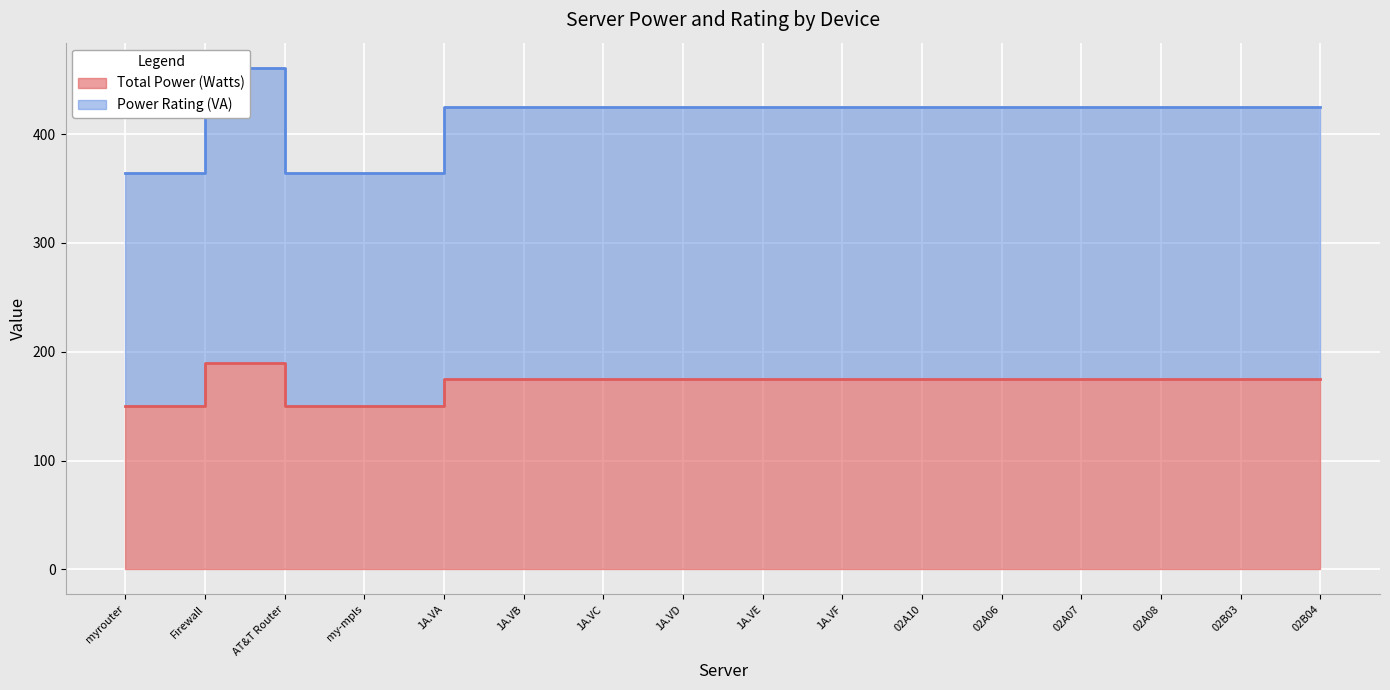

True or false: Power Rating (VA) and Total Power (Watts) intersect in this chart.

False